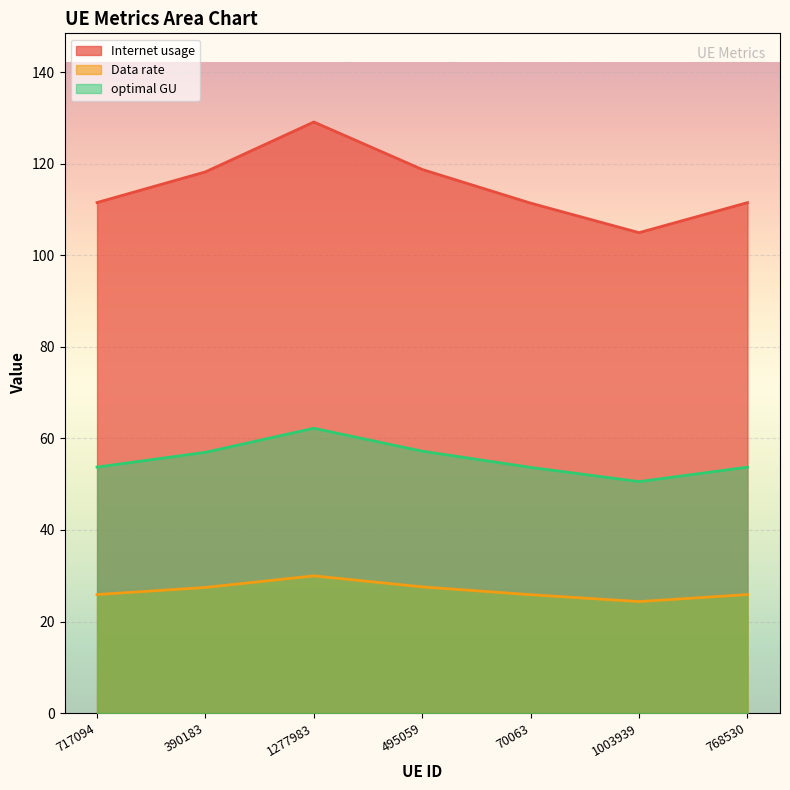

What is the average value of the optimal GU series?

55.4